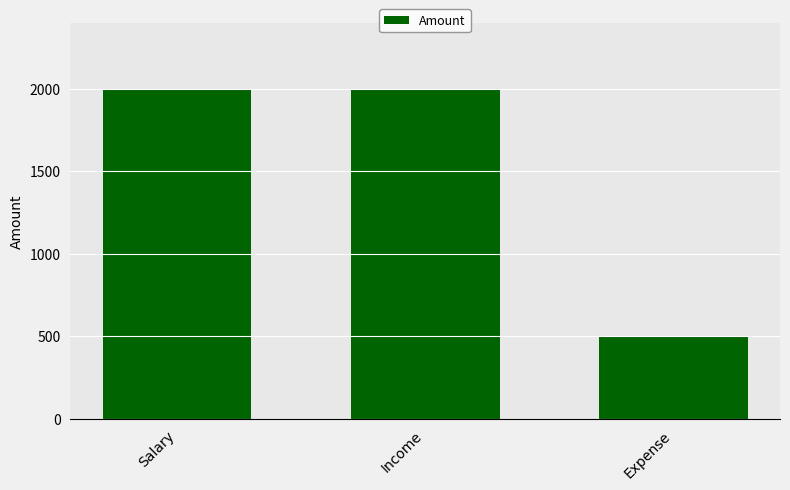

What is the greatest value displayed?

2000